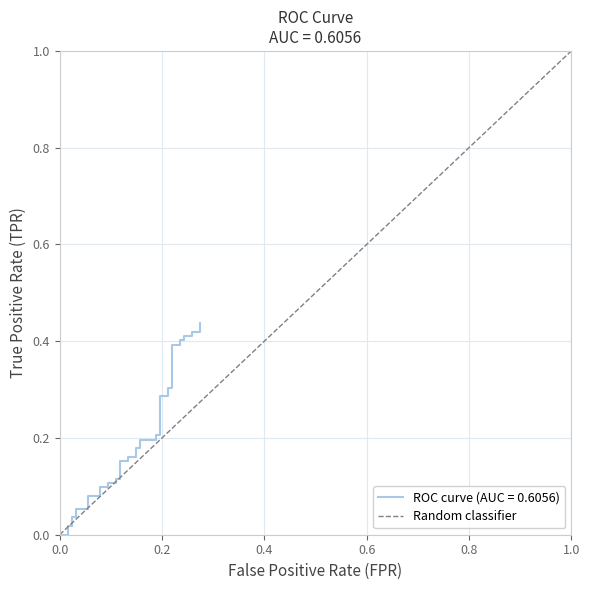

Is it true that the value at 0.0 is 0?

True